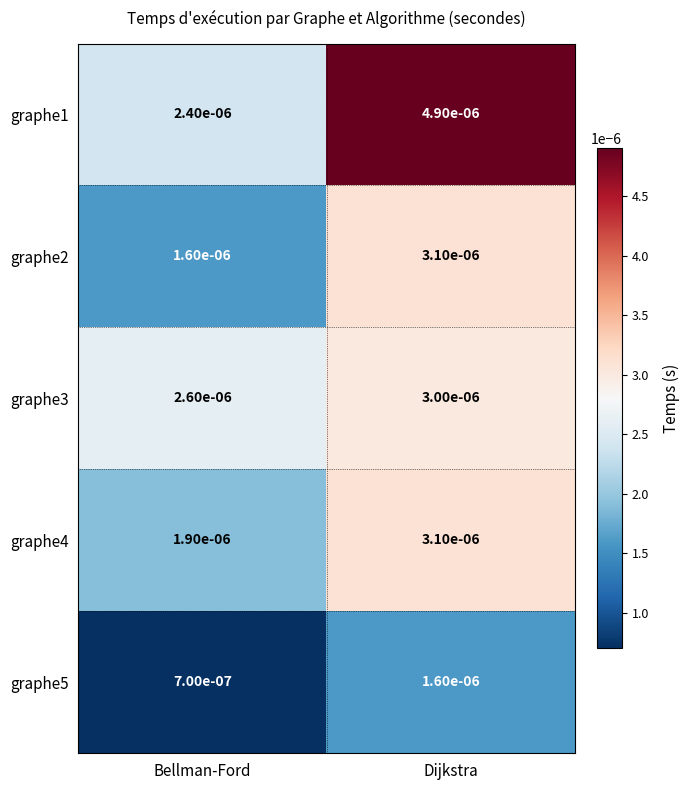

At which label is graphe2 closest to 0?

Bellman-Ford